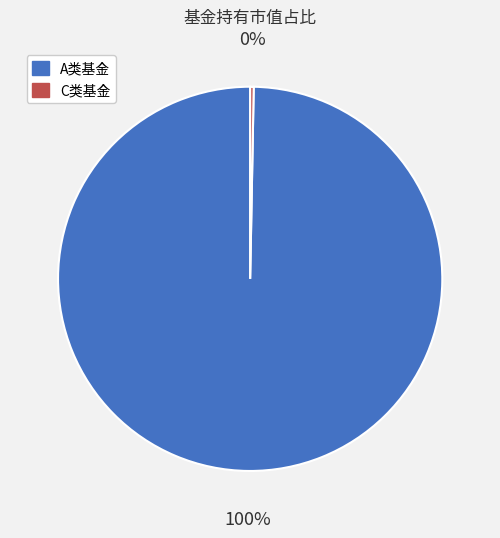

How many slices are in this pie chart?

2